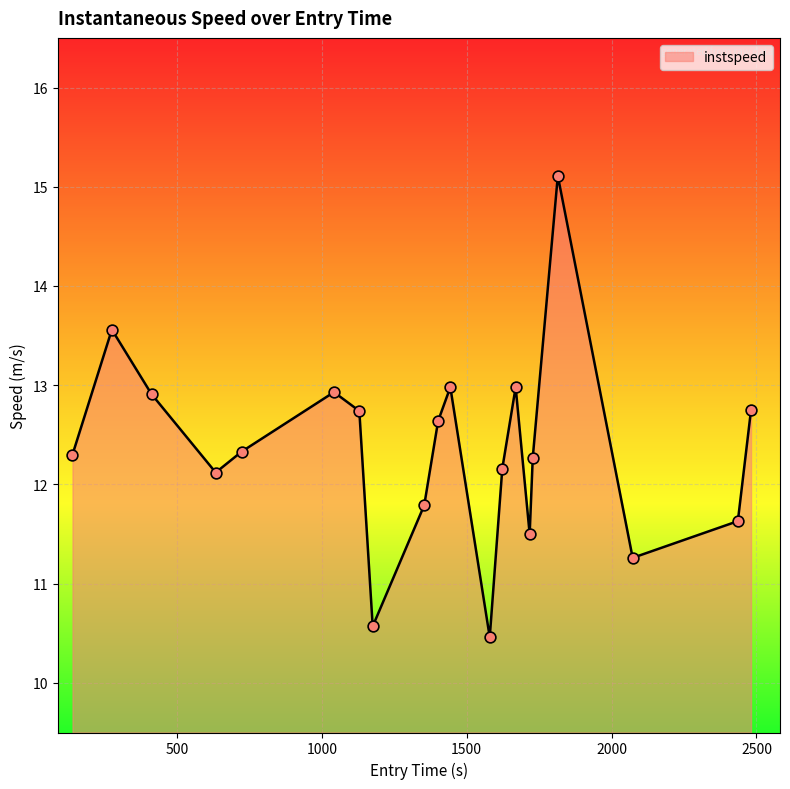

What is the maximum value shown in the chart?

15.1